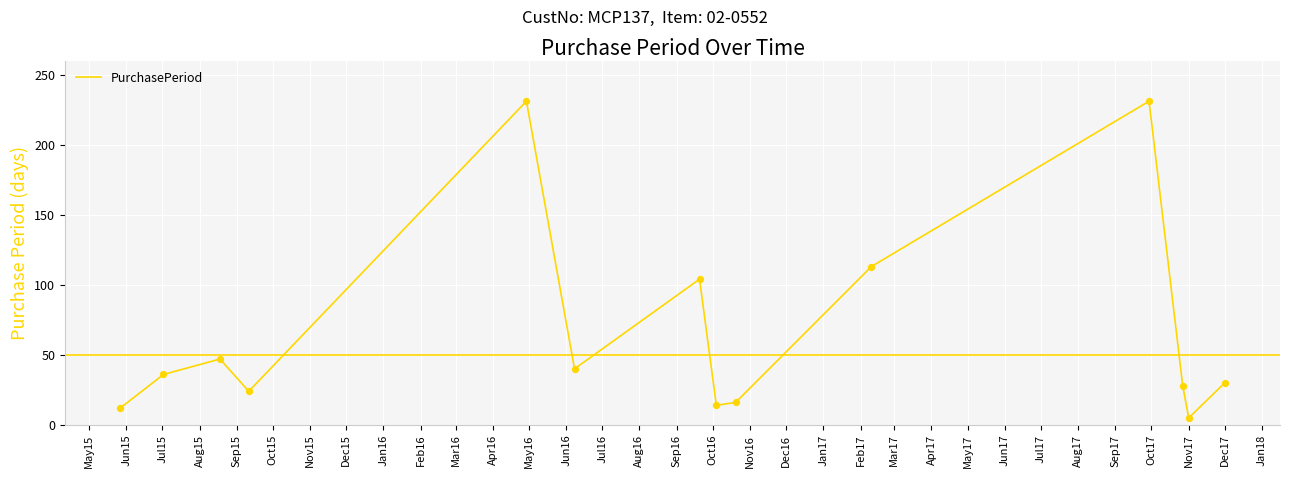

What is the difference between the maximum and minimum values?

226